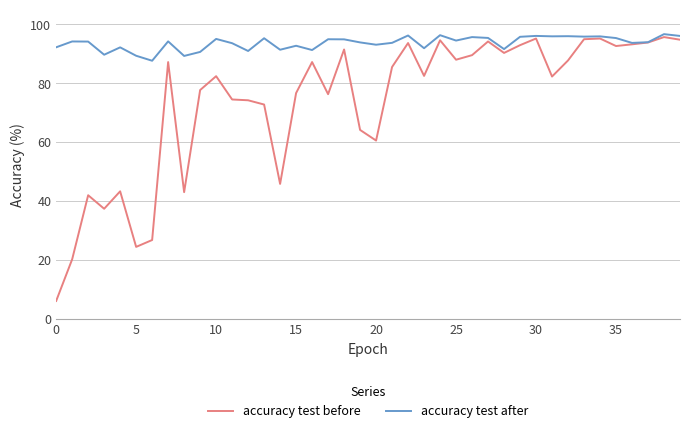

What is the smallest value displayed?

6.1